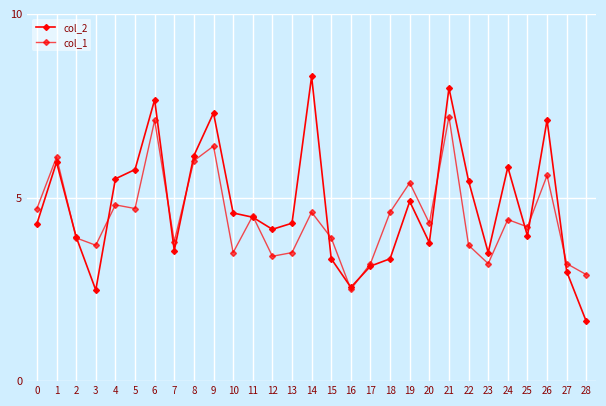

What is the sum of all col_2 values?

137.8